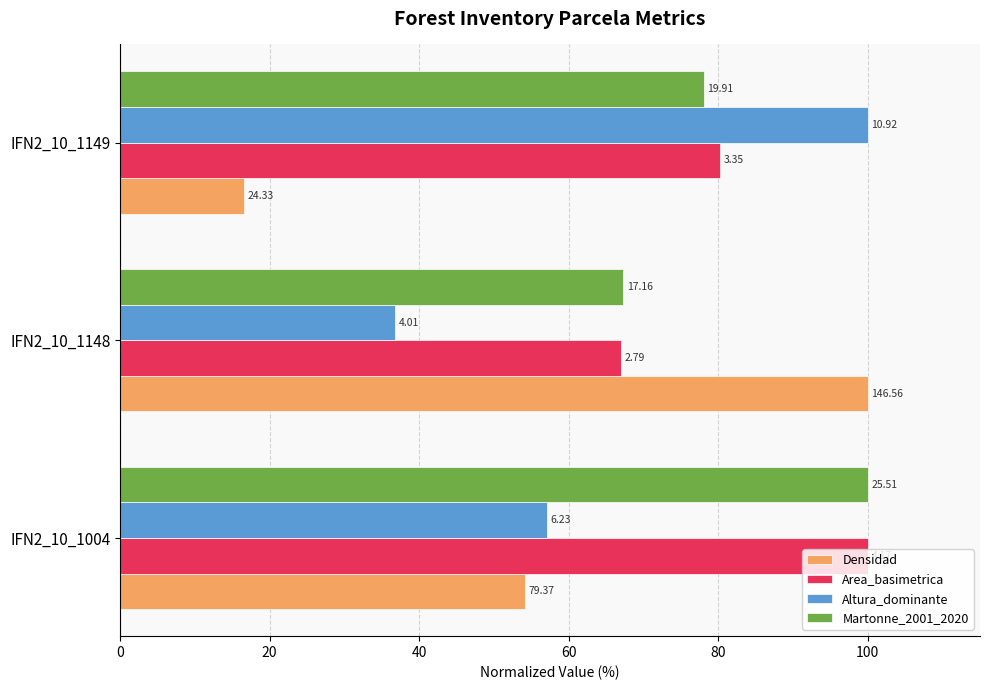

Which series has the largest range (max minus min)?

Densidad